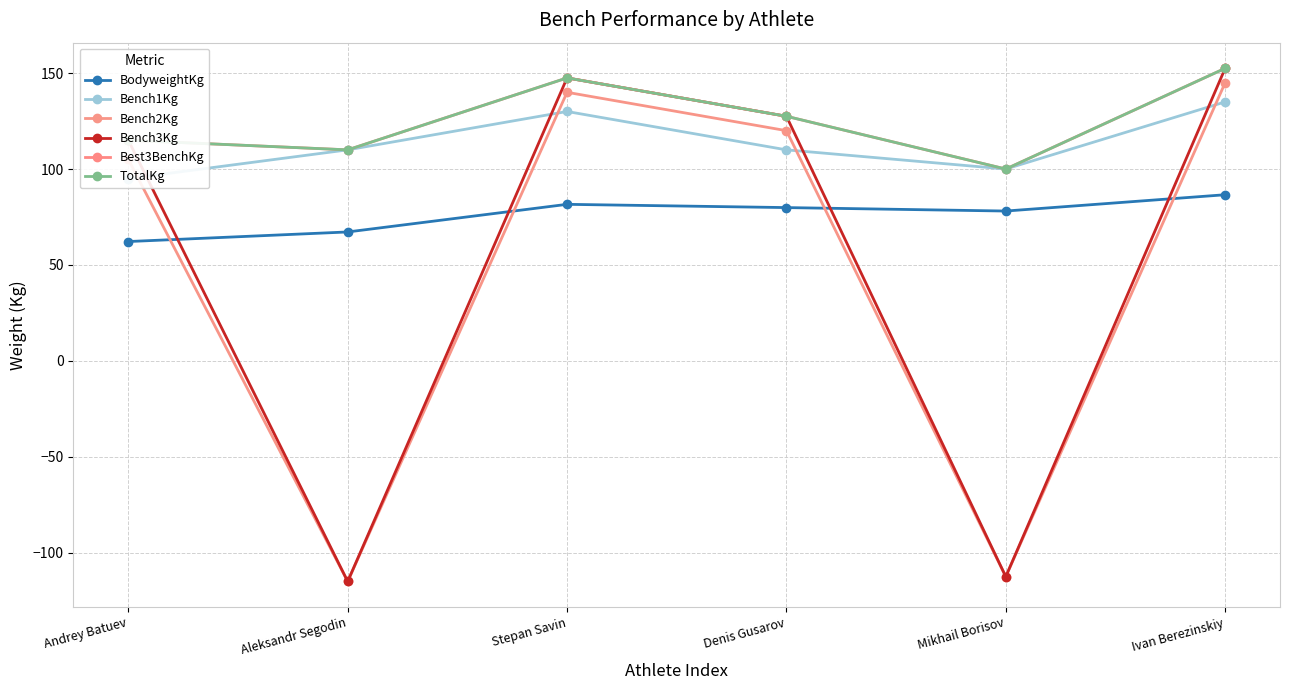

Count the number of categories in the chart.

6